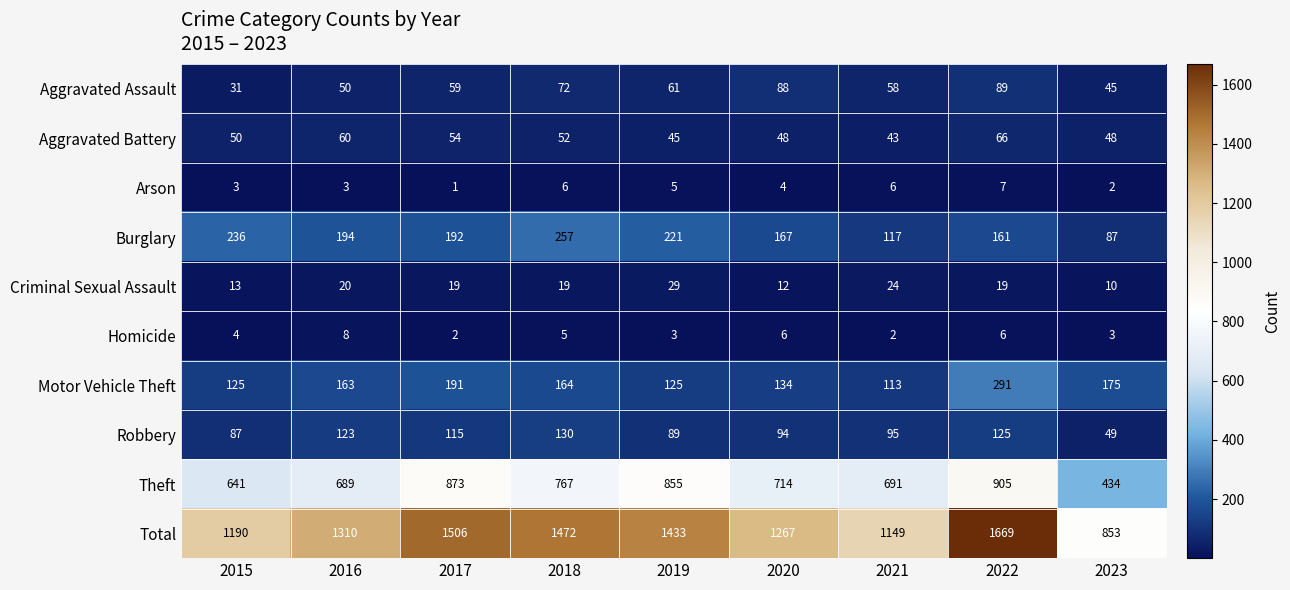

At which label does Theft reach its peak?

2022